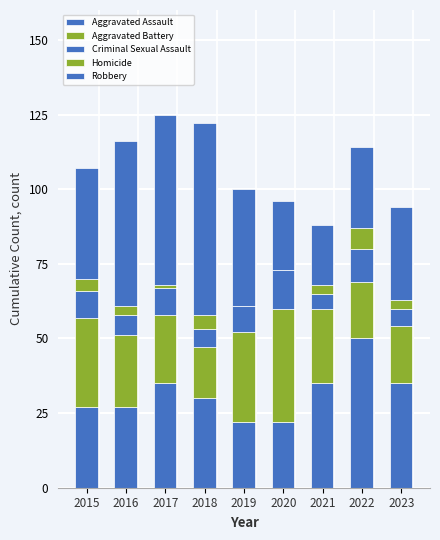

Count the number of data series in this chart.

5